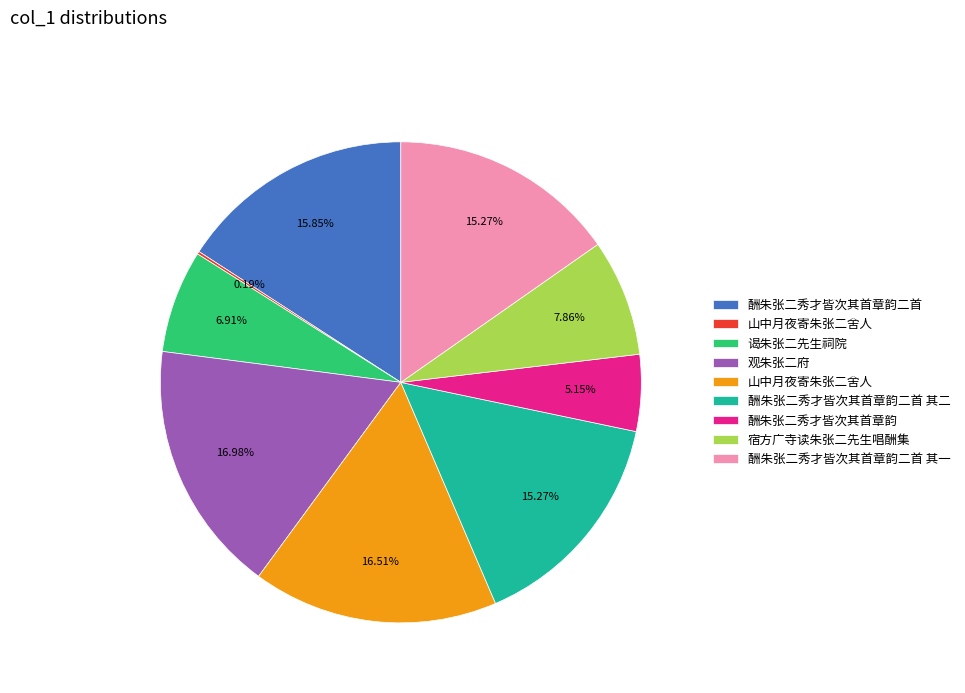

Is there any slice that represents more than half of the pie?

No